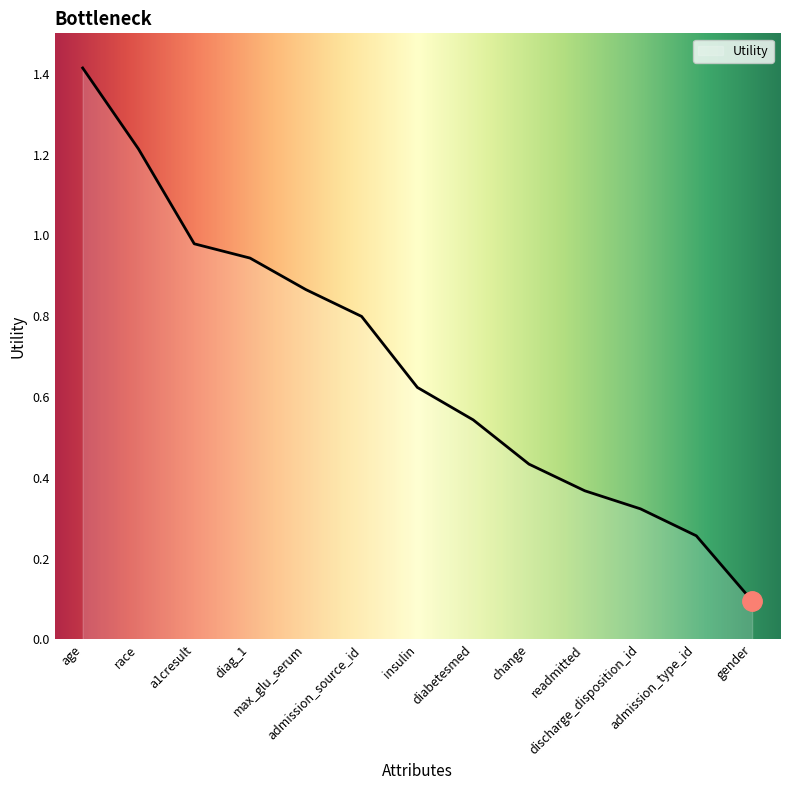

List the labels in order of value, largest first.

age, race, a1cresult, diag_1, max_glu_serum, admission_source_id, insulin, diabetesmed, change, readmitted, discharge_disposition_id, admission_type_id, gender